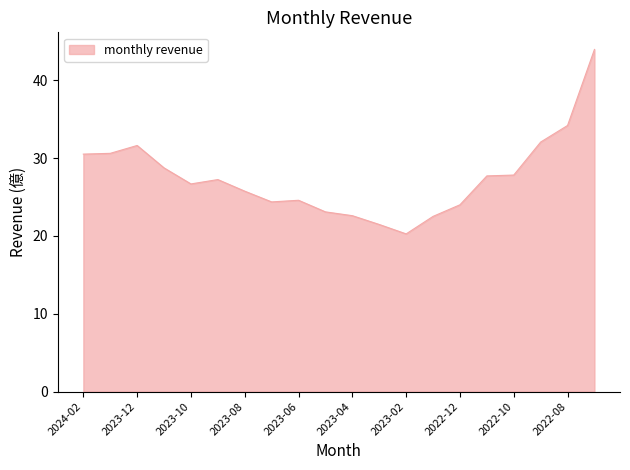

What is the greatest value displayed?

44.0